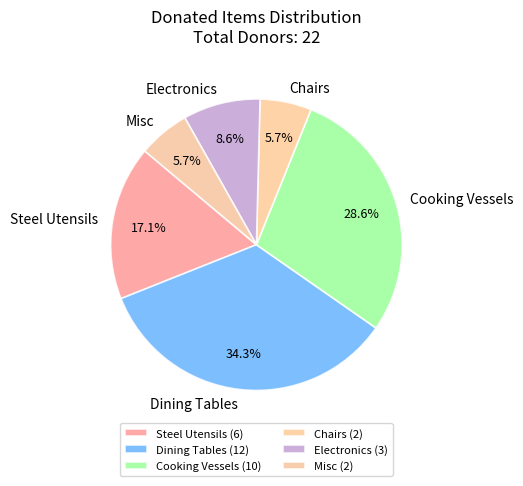

How many slices are in this pie chart?

6